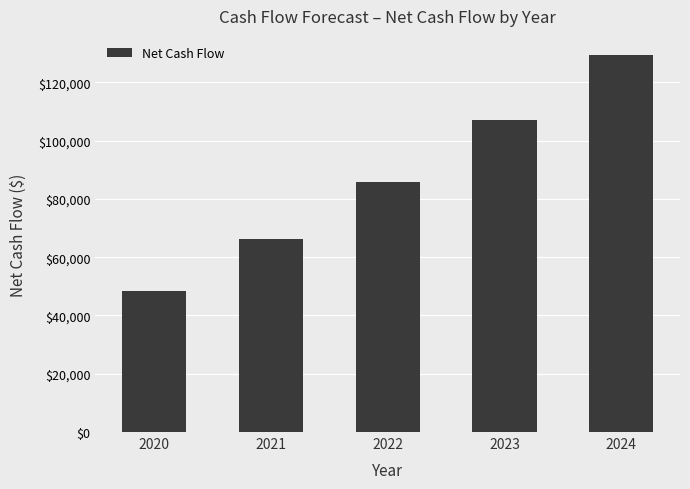

What is the value of the 5th bar from the left?

129496.6